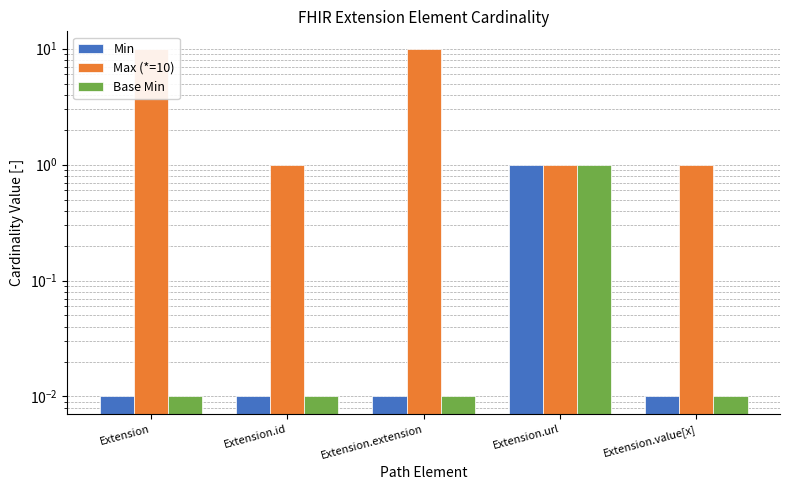

What is the difference between the maximum and minimum values in the Min series?

1.0